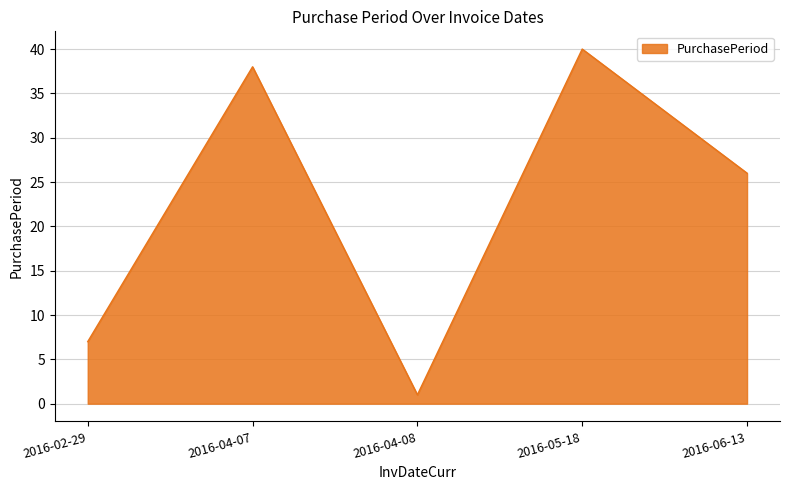

Reading right to left, transcribe all the data shown in this chart.

26	40	1	38	7